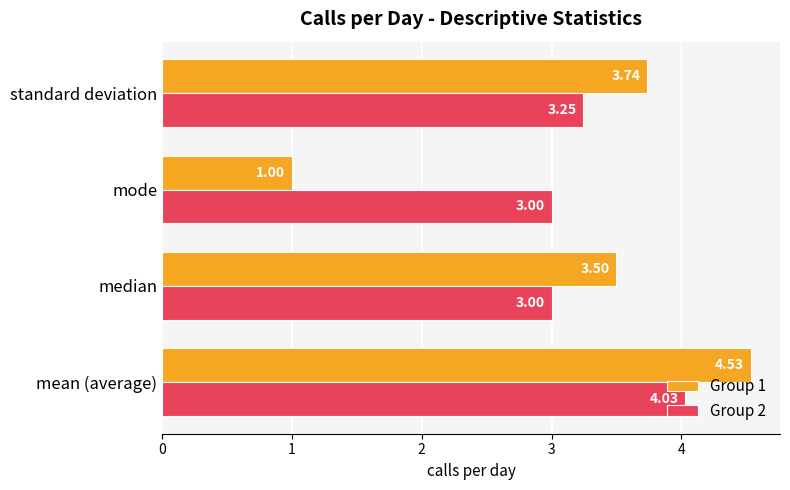

Which series has the largest range (max minus min)?

Group 1